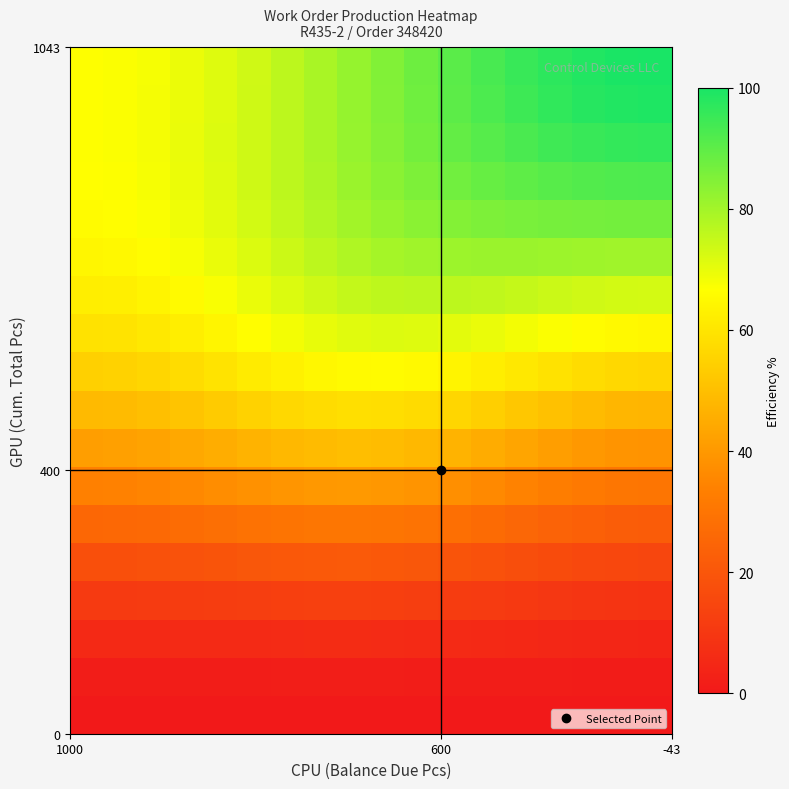

How many data points does each series have?

18